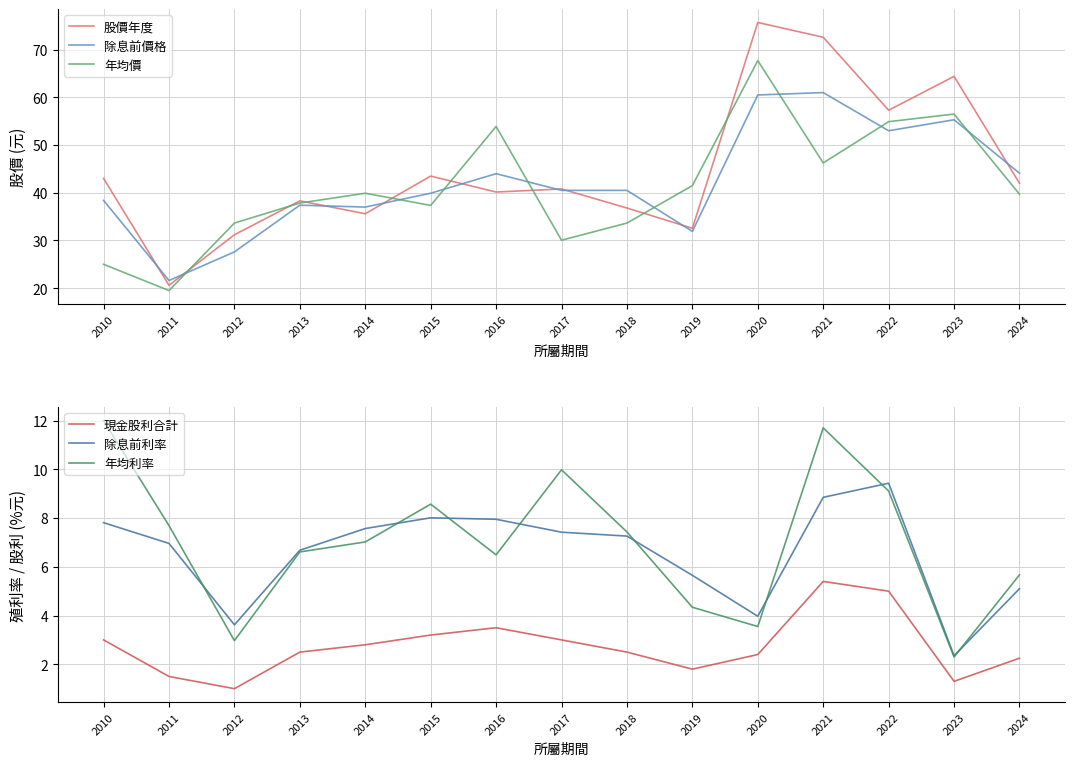

True or false: 除息前價格 has a value of 69.5 at 2018.

False